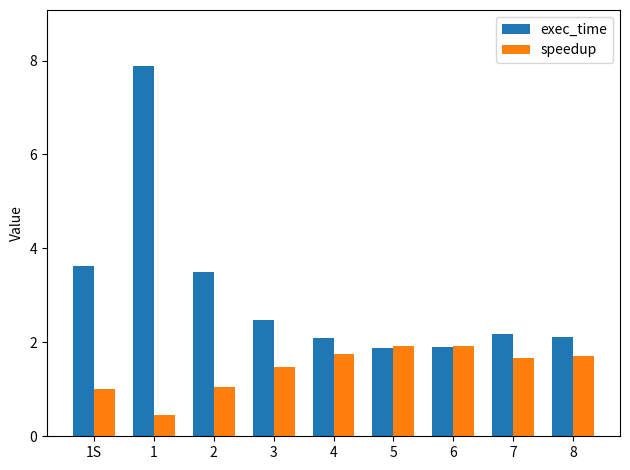

What is the label of the 3rd bar from the left?

2